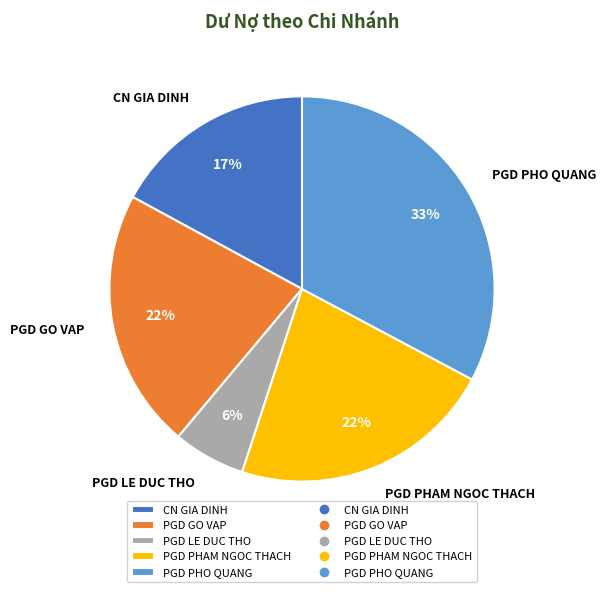

To the nearest percent, what is the average slice percentage?

20%